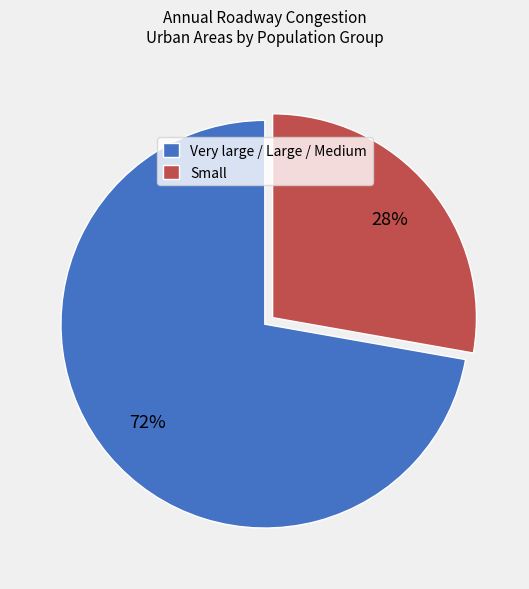

Does any single category account for the majority?

Yes